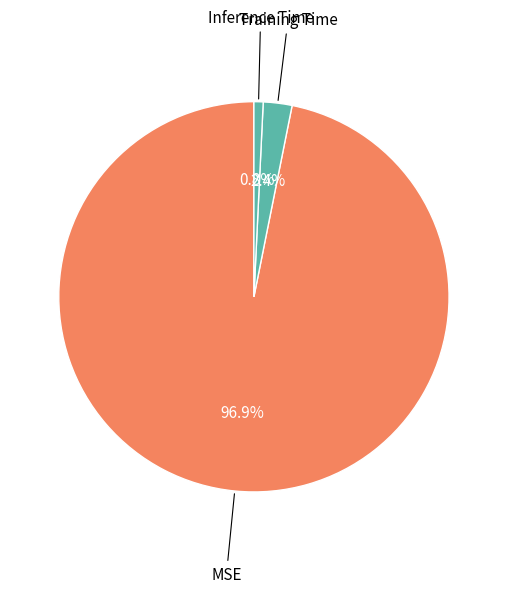

Does Training Time represent more than half of the total?

No